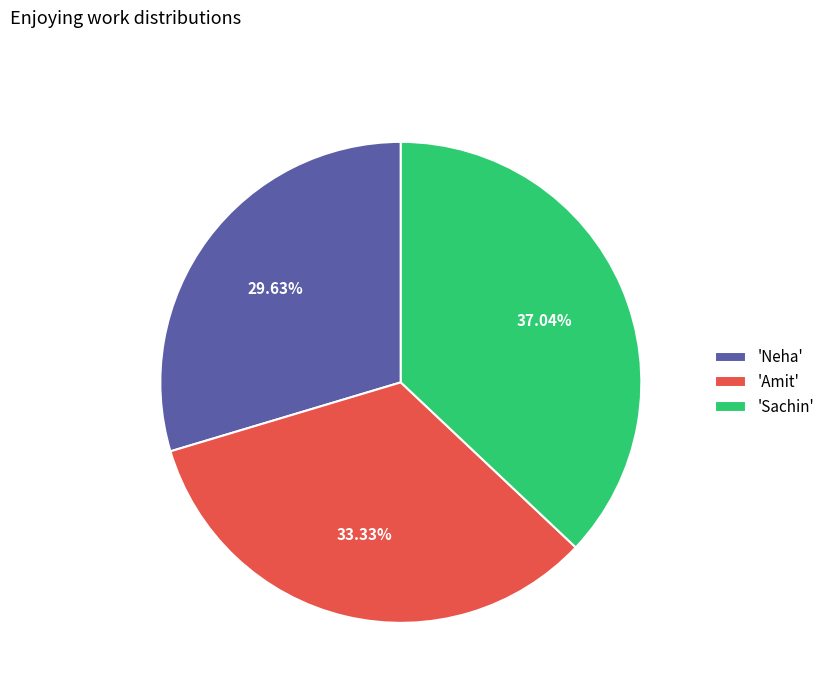

What is the ratio of the value at 'Neha' to the value at 'Sachin'?

0.8